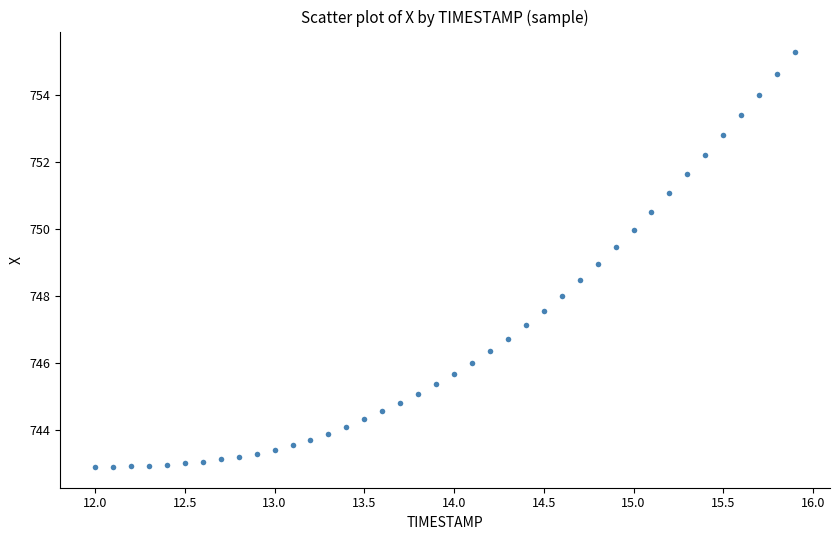

What is the range of X values (max minus min)?

3.9